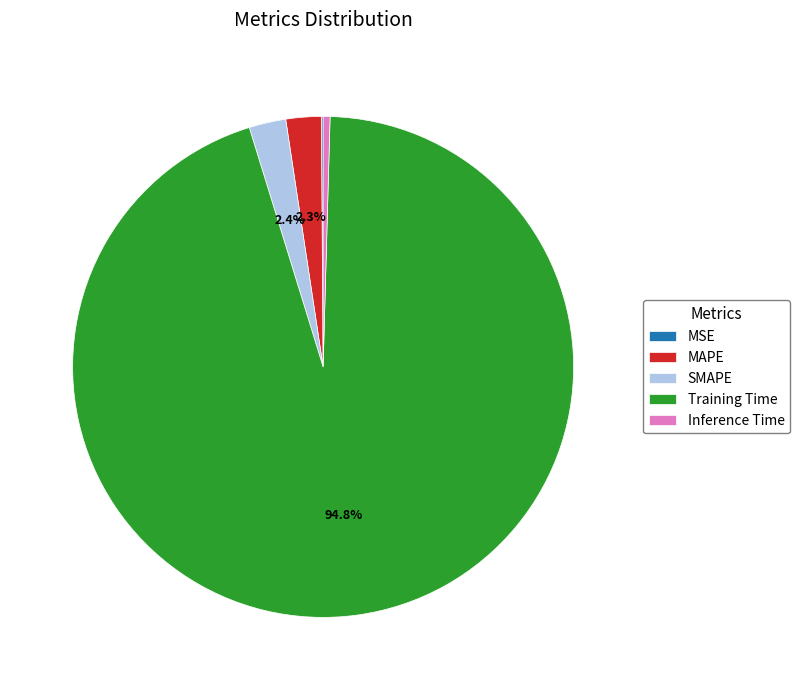

Which slice represents more than half of the pie?

Training Time